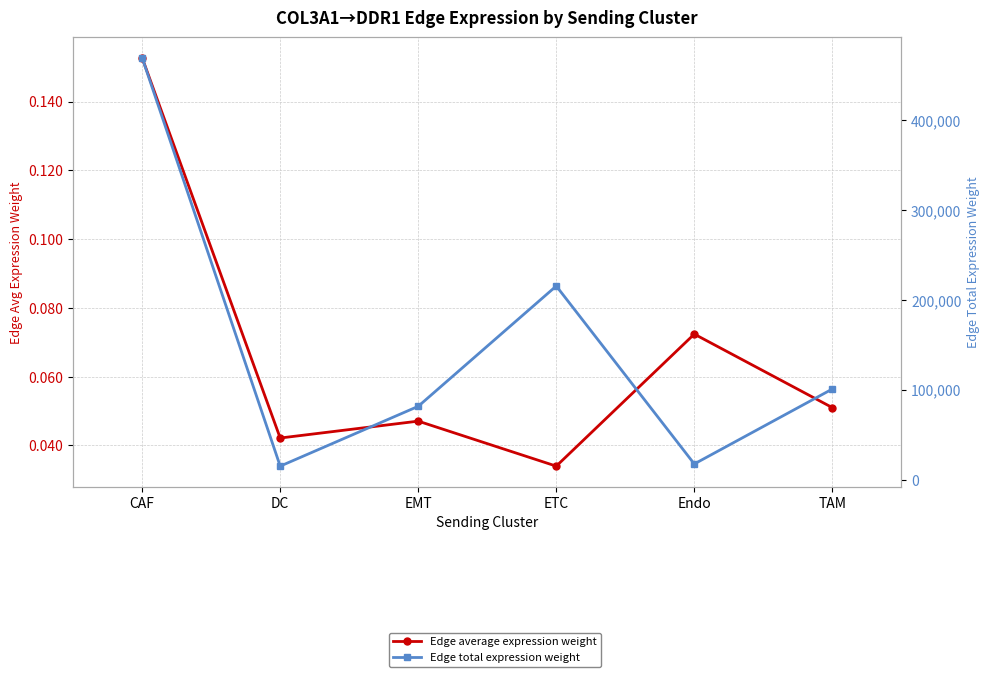

True or false: Edge average expression weight has more than 1 points higher than both neighbors.

True